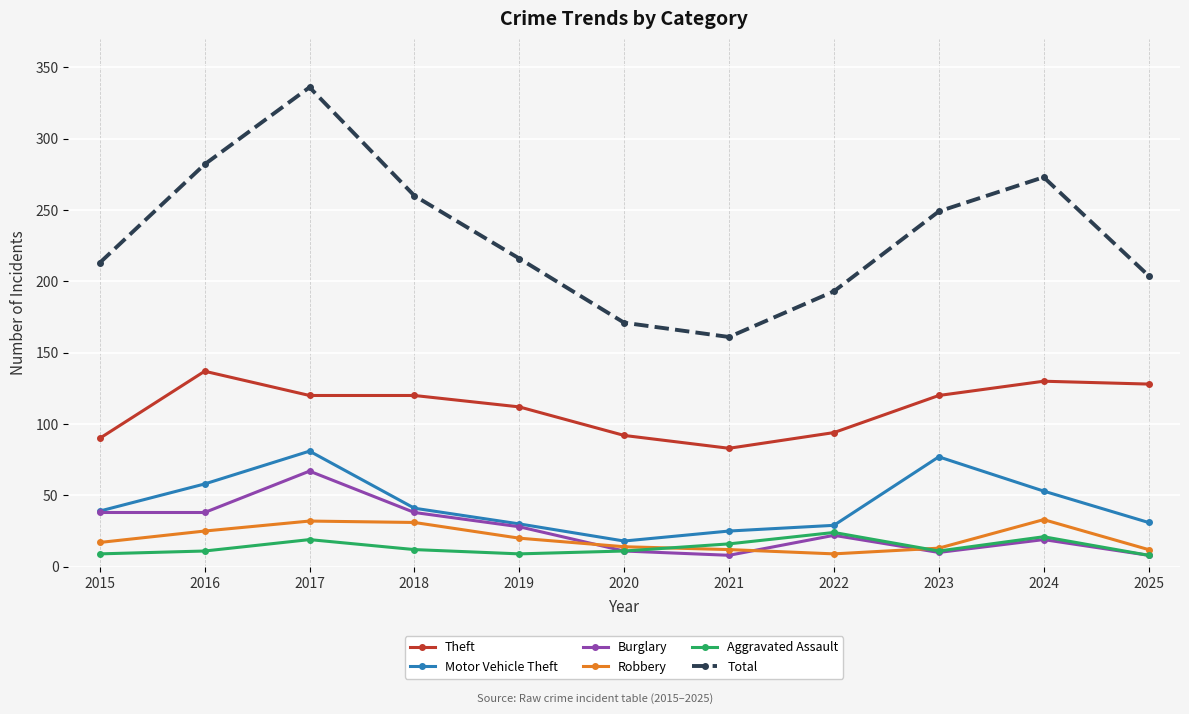

What is the highest value of the Aggravated Assault series?

24